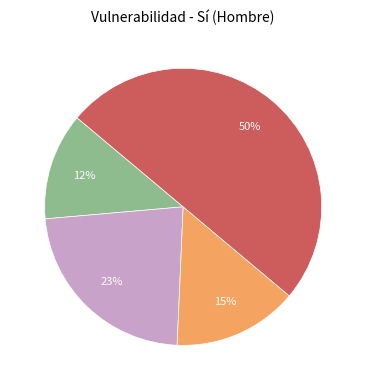

To the nearest percent, what is the average slice percentage?

25%